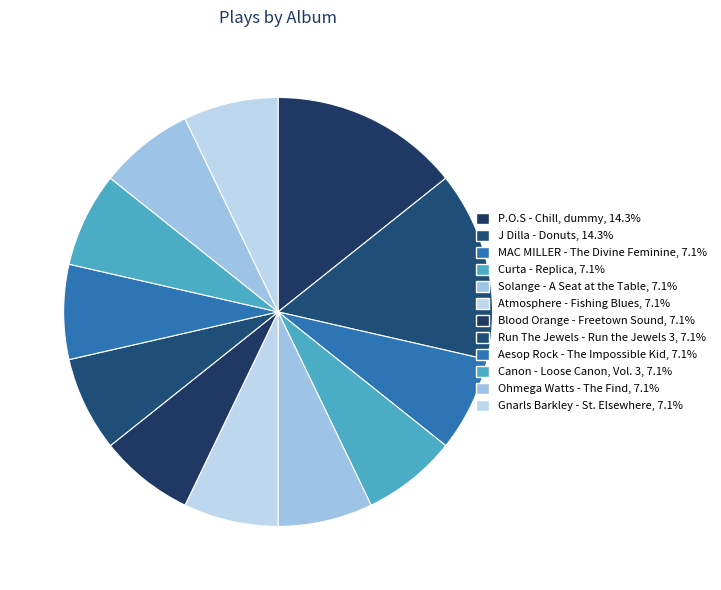

What percentage is NOT represented by Gnarls Barkley - St. Elsewhere?

92.9%